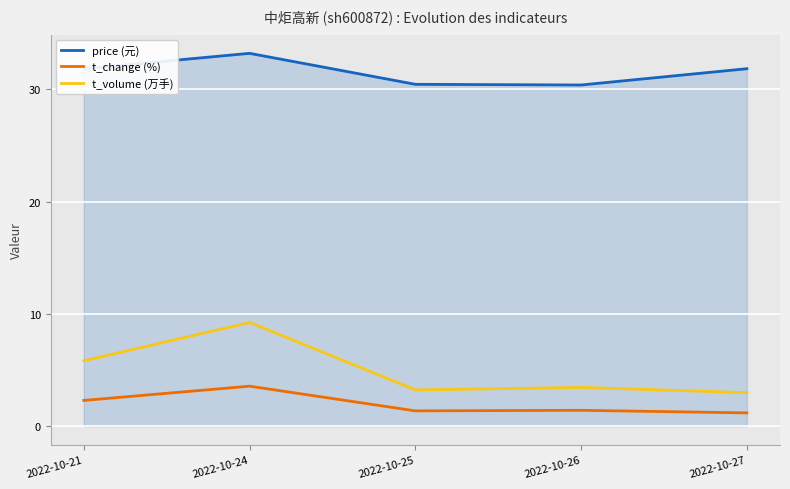

What are all the series names shown in the legend?

price (元), t_change (%), t_volume (万手)